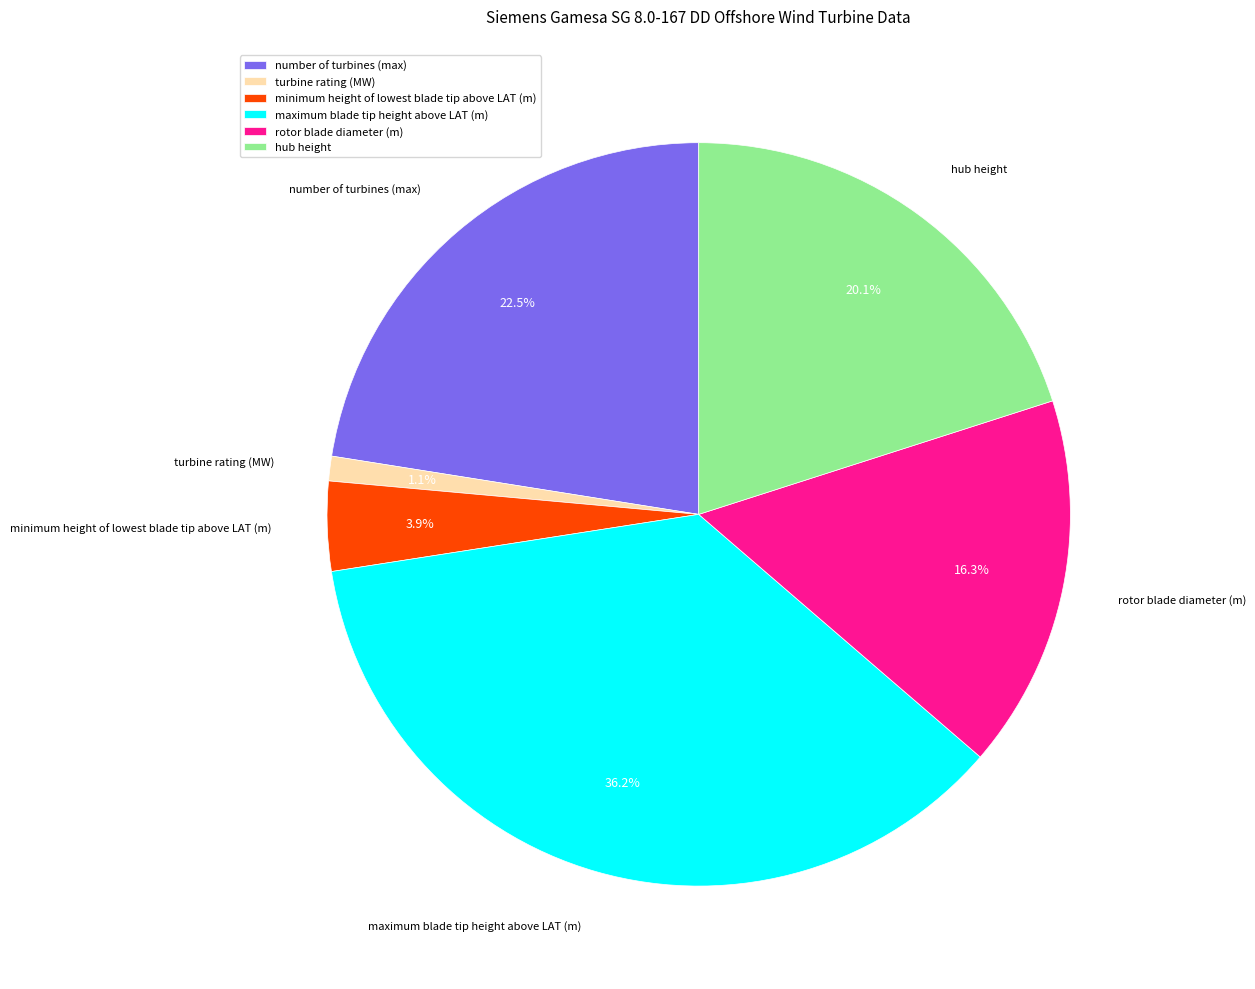

To the nearest percent, what is the combined percentage of hub height and rotor blade diameter (m)?

36%